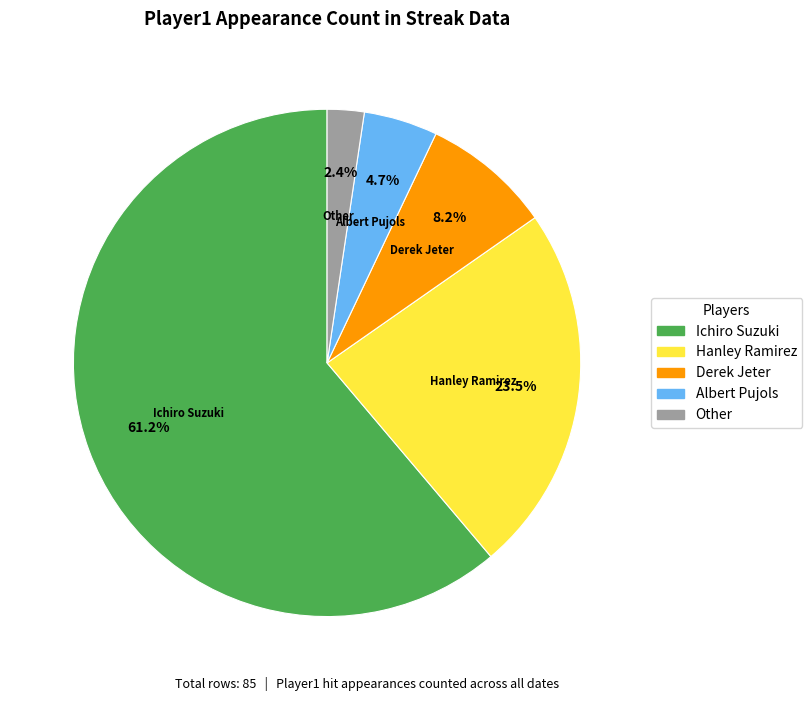

Between Albert Pujols and Hanley Ramirez, which is larger?

Hanley Ramirez